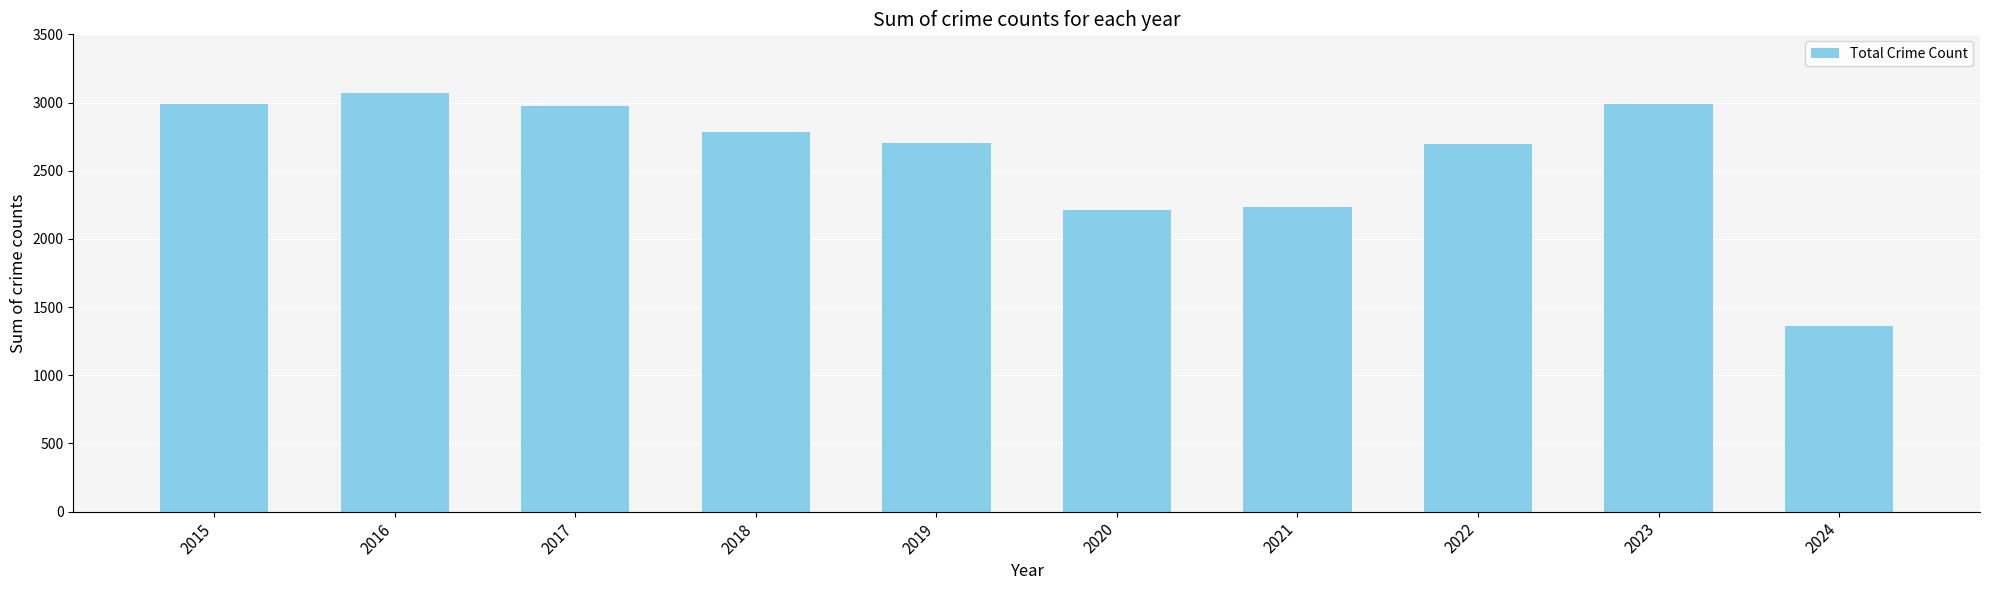

What is the value of the 5th bar from the left?

2700